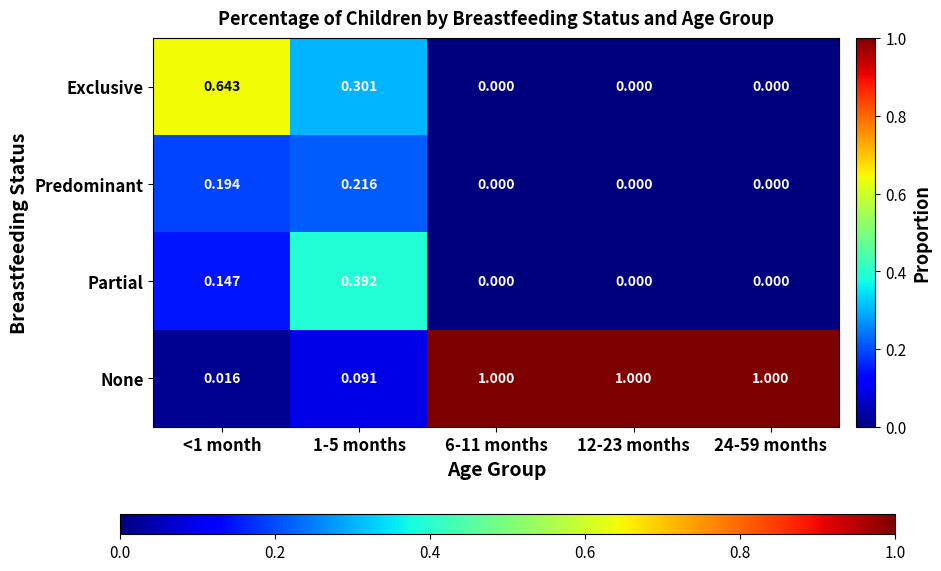

Which series has the widest spread of values?

None